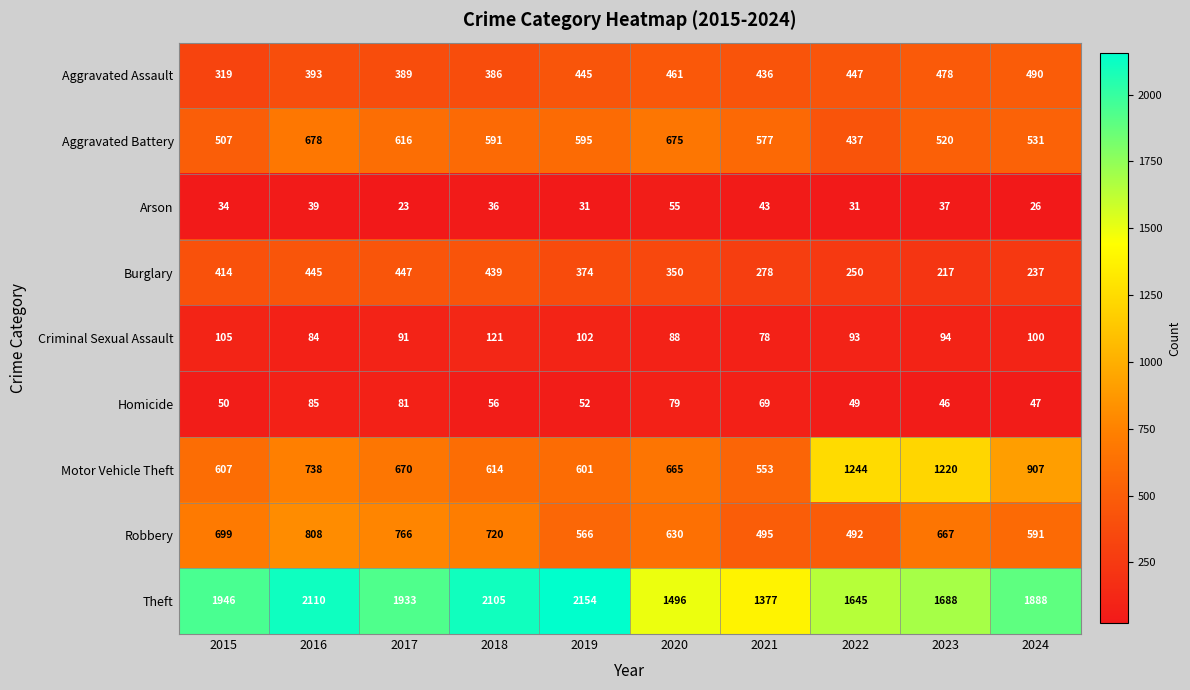

Where does the Aggravated Battery series first go above 591?

2016